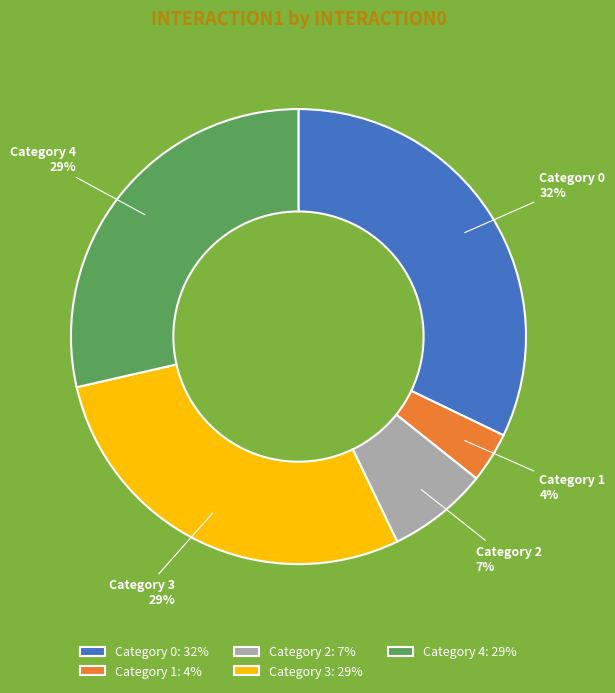

Combined, do Category 1 and Category 3 account for over 50%?

No